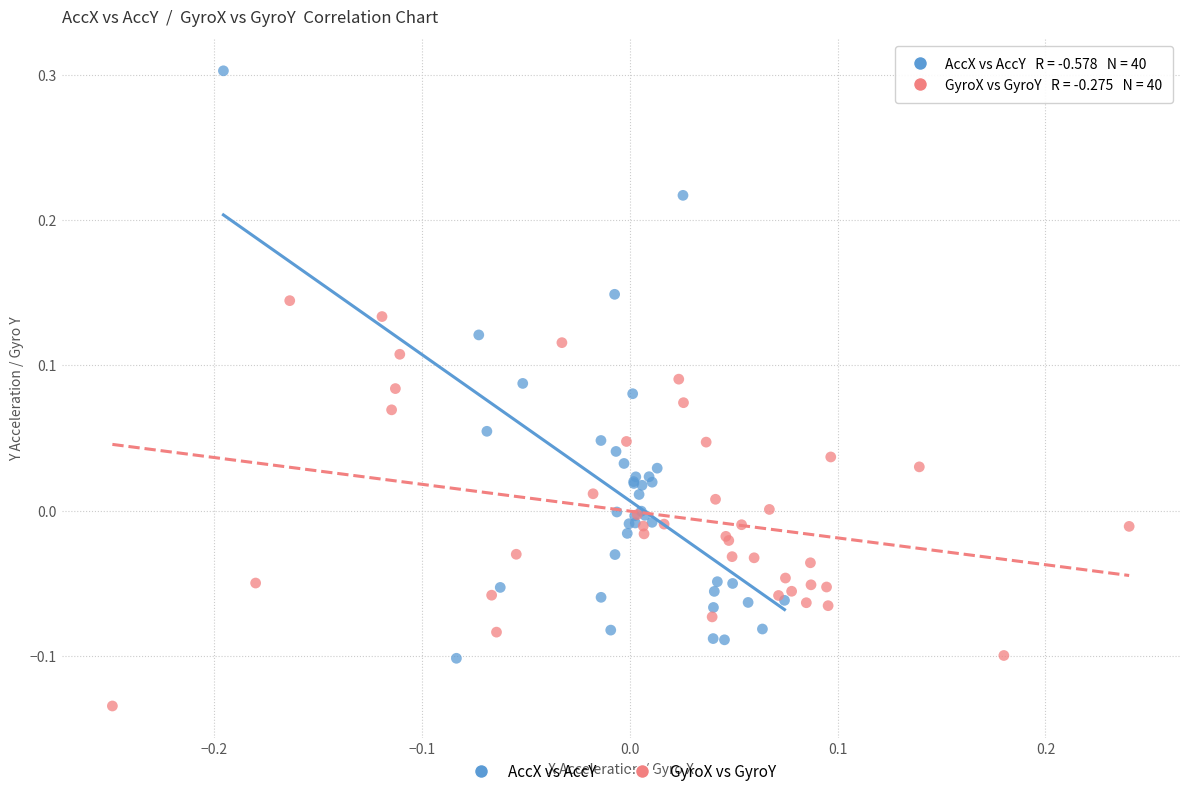

Which series reaches the maximum Y coordinate?

AccX vs AccY